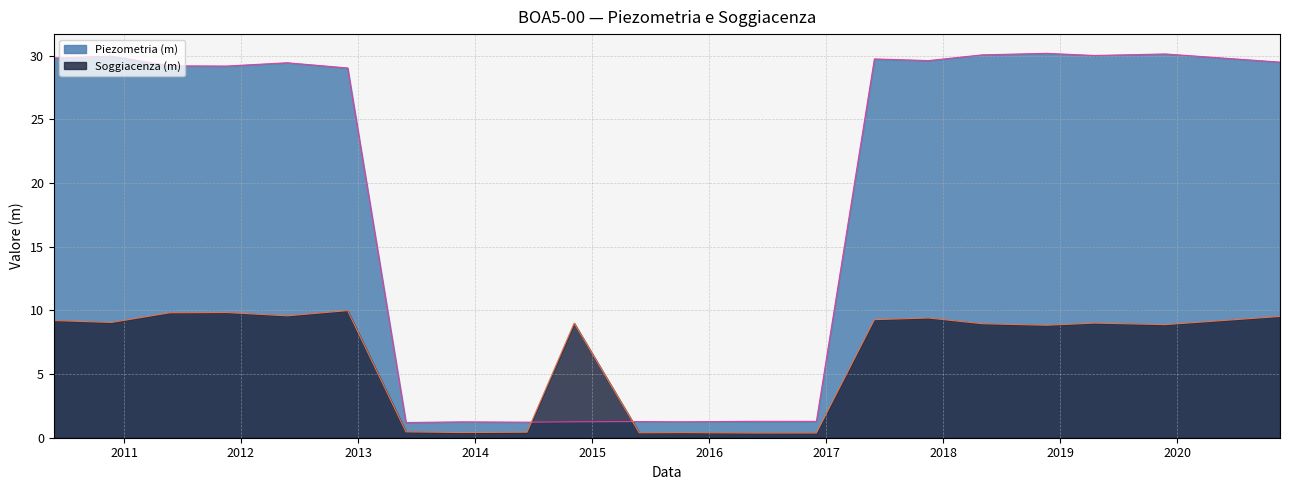

Where is the first local minimum for Piezometria (m)?

2011-11-17